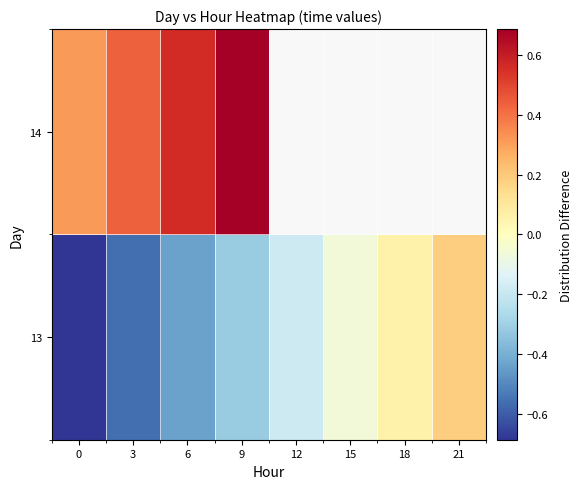

At which category is the sum across all series the highest?

9